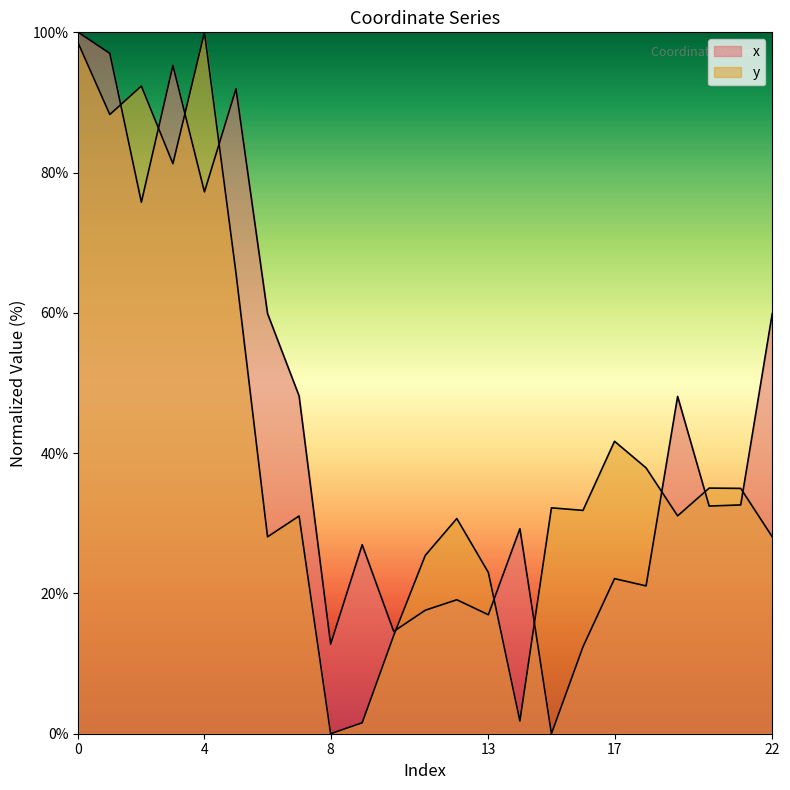

What is the spread (max minus min) of values at 17?

19.6